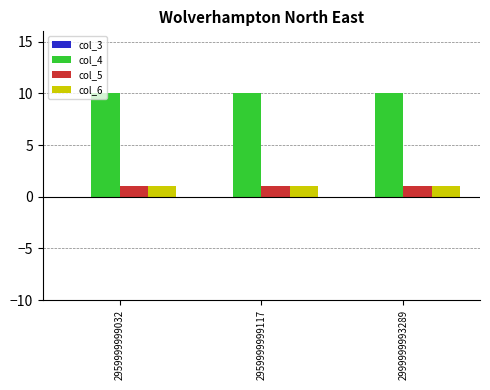

What is the difference between the highest and lowest values at 2959999999032?

9